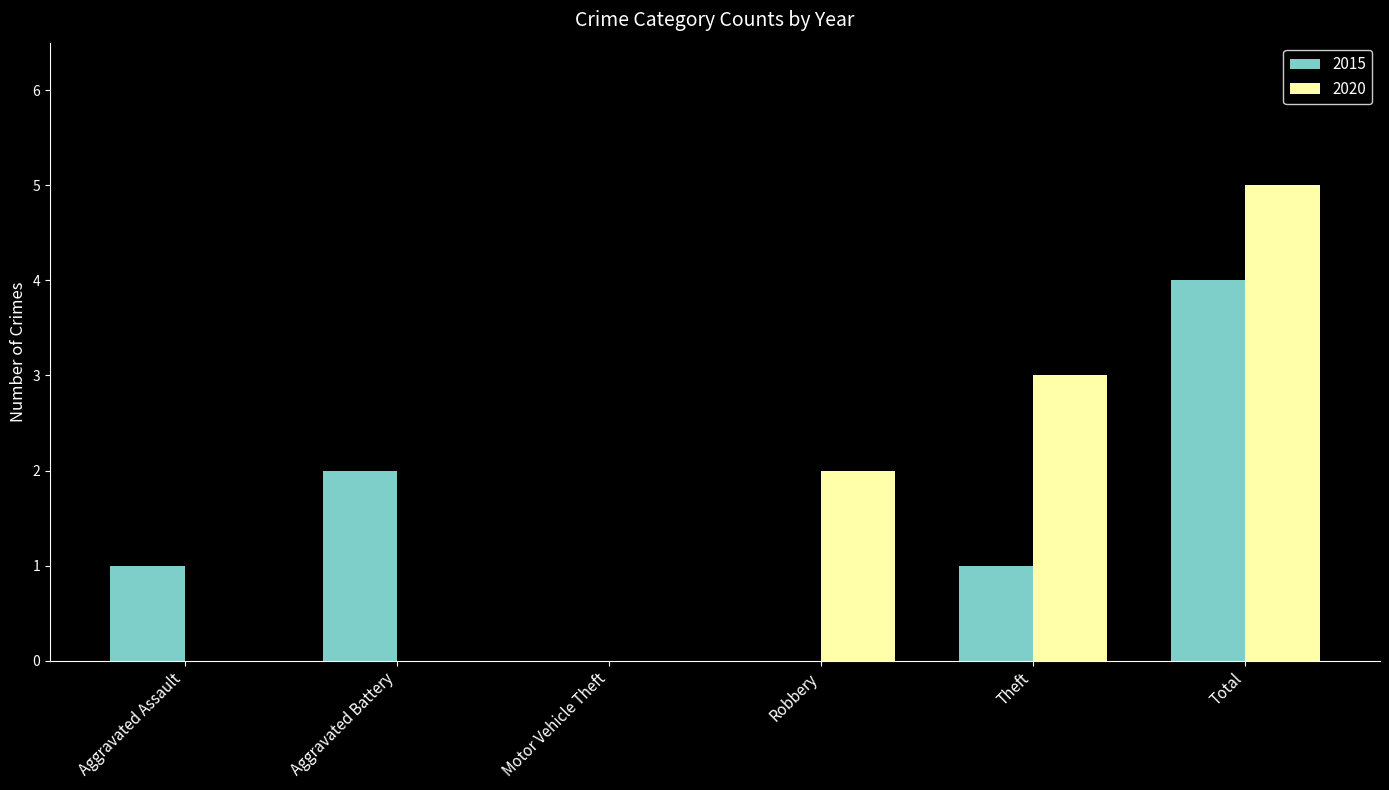

The 2020 series shows 1 at Robbery. True or false?

False